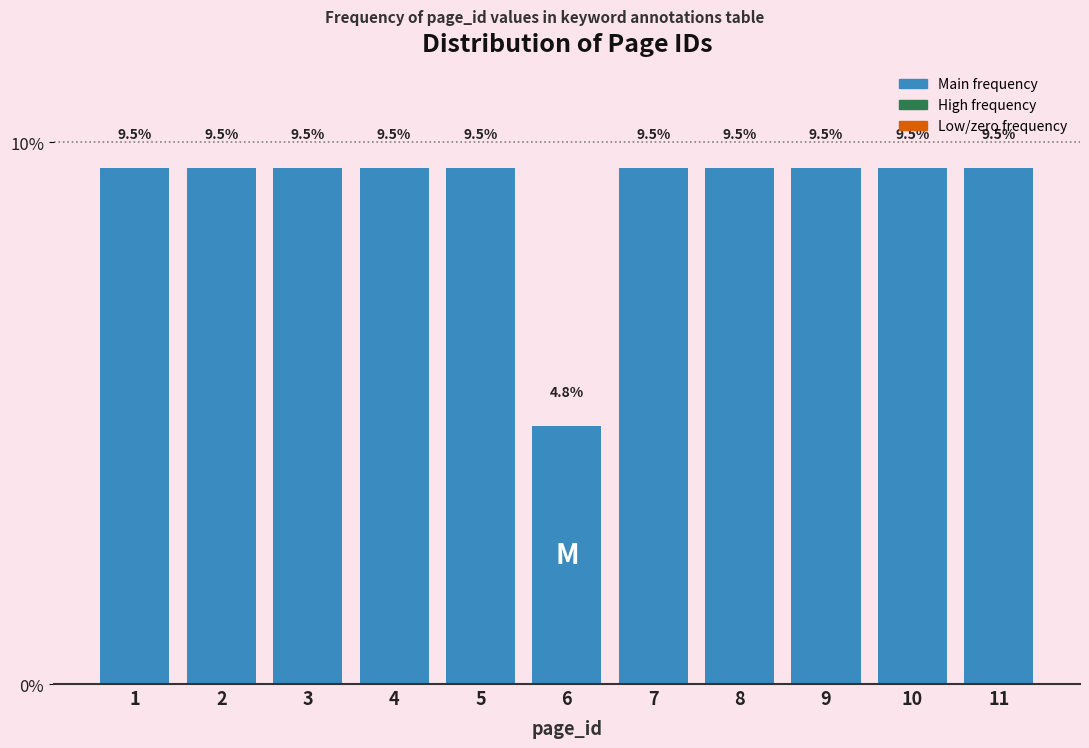

Reading left to right, what are all the values shown in this chart?

9.5	9.5	9.5	9.5	9.5	4.8	9.5	9.5	9.5	9.5	9.5